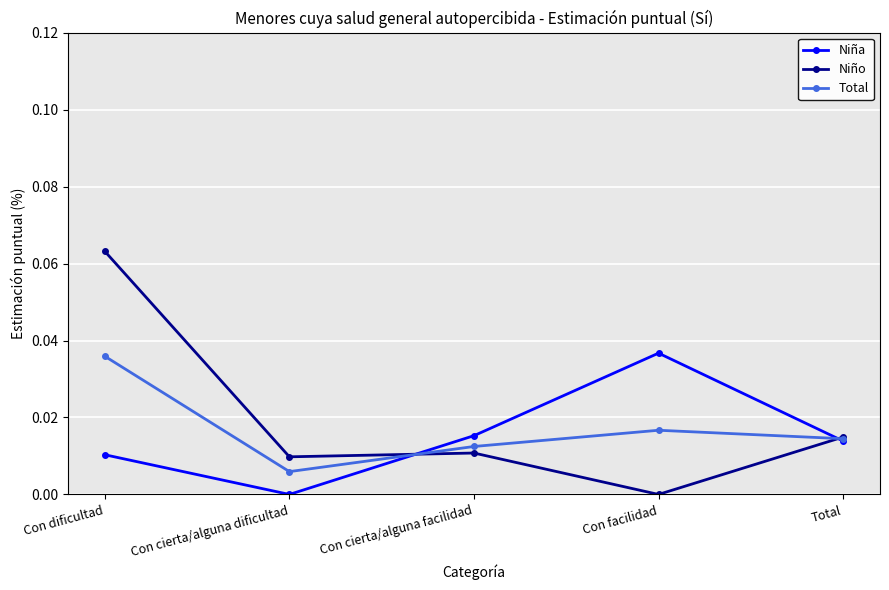

At which label is Niña closest to 0?

Con cierta/alguna dificultad